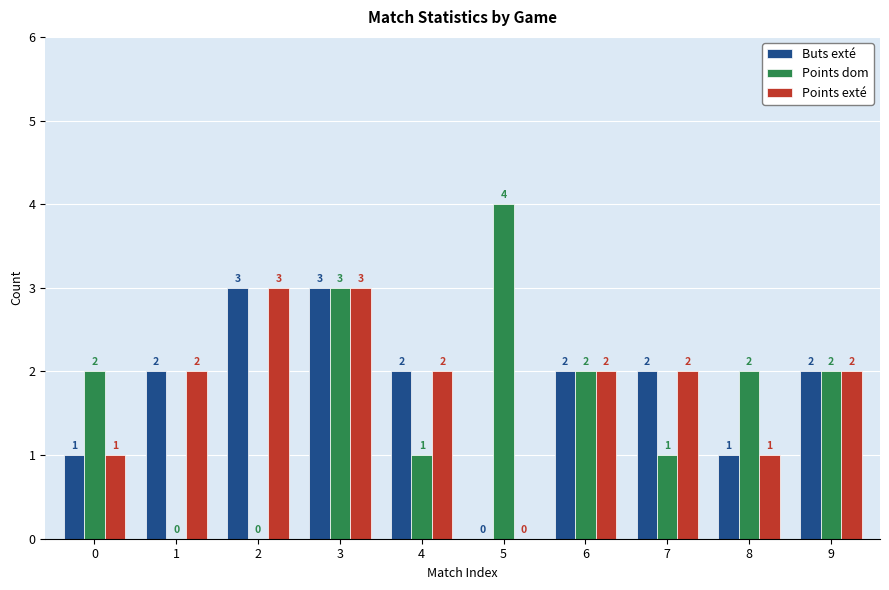

The Buts exté series shows 4 at 3. True or false?

False